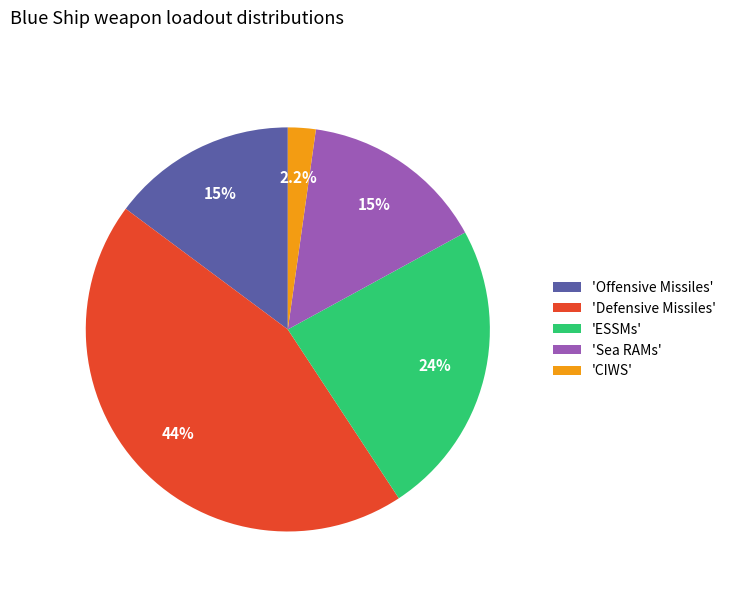

Which category has the biggest portion of the pie?

'Defensive Missiles'